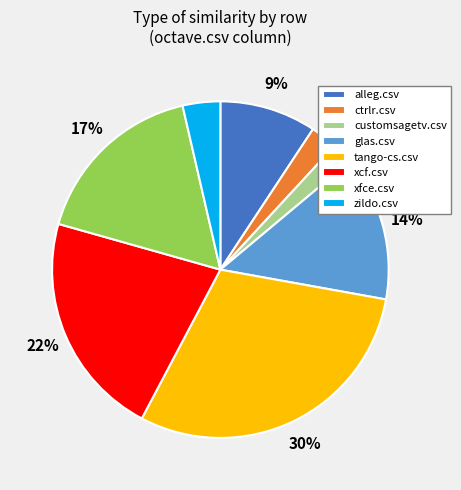

Is the sum of zildo.csv and glas.csv greater than half?

No